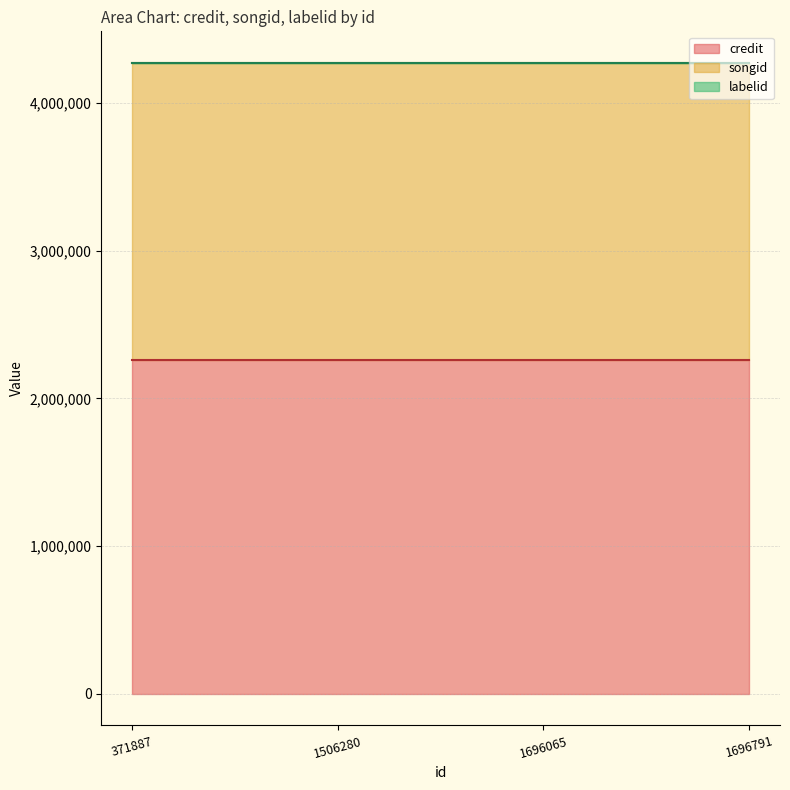

Does the chart have visible grid lines?

Yes